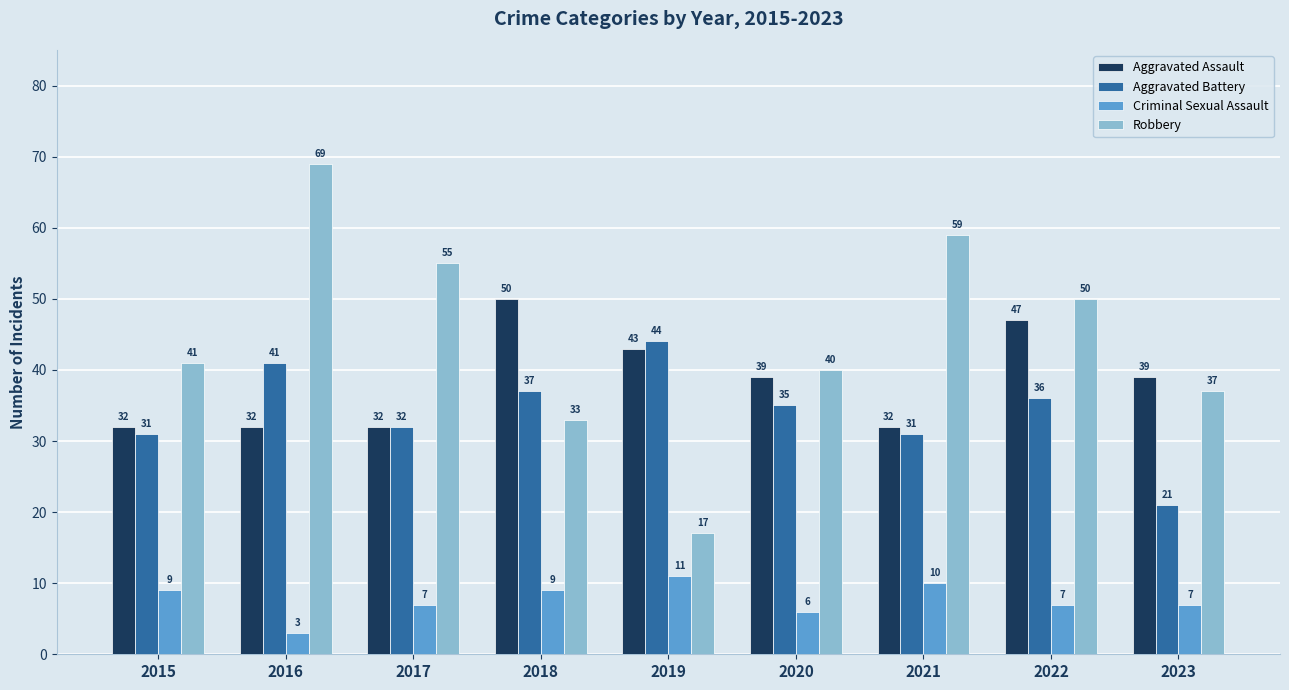

Reading right to left, what are all the values shown in this chart?

Aggravated Assault: 39	47	32	39	43	50	32	32	32
Aggravated Battery: 21	36	31	35	44	37	32	41	31
Criminal Sexual Assault: 7	7	10	6	11	9	7	3	9
Robbery: 37	50	59	40	17	33	55	69	41